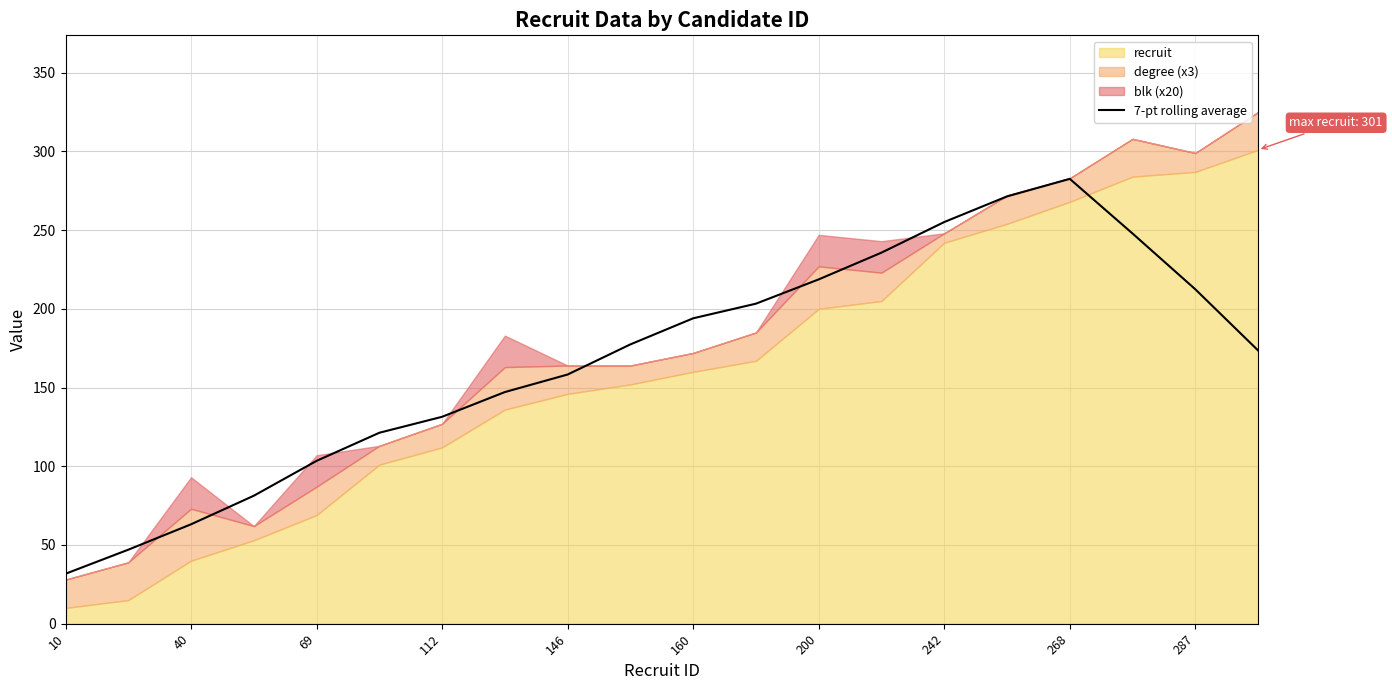

Which category has the lowest value across all series?

10